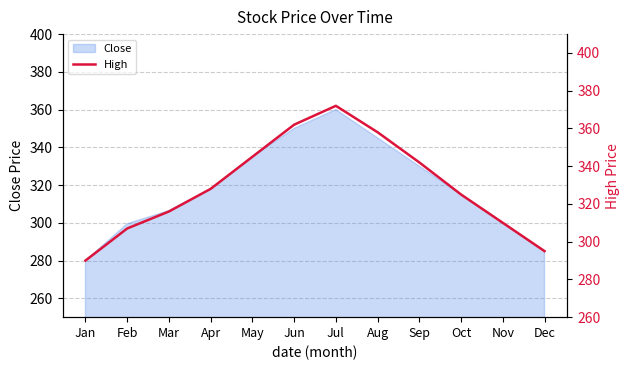

At which label is Close closest to 320?

Apr